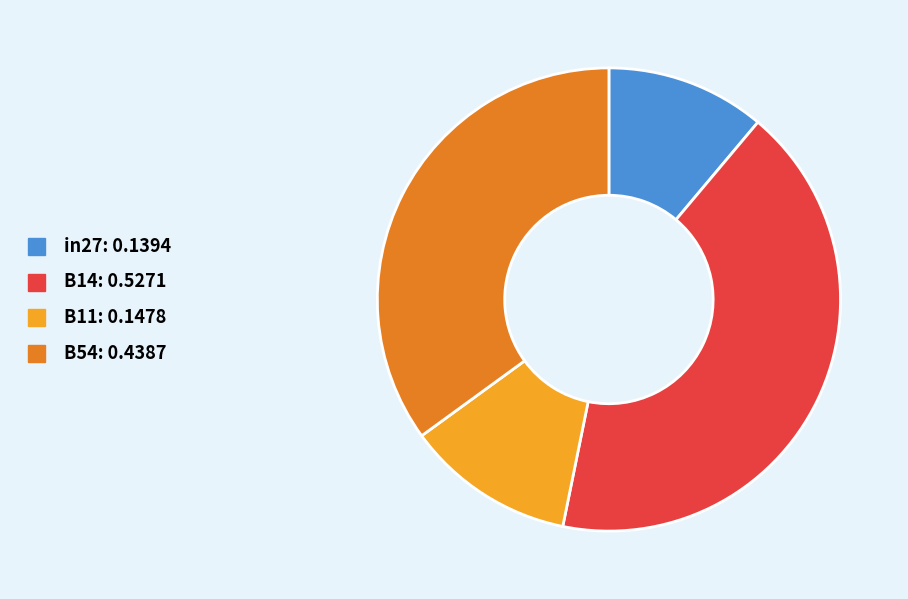

Is there any slice that represents more than half of the pie?

No